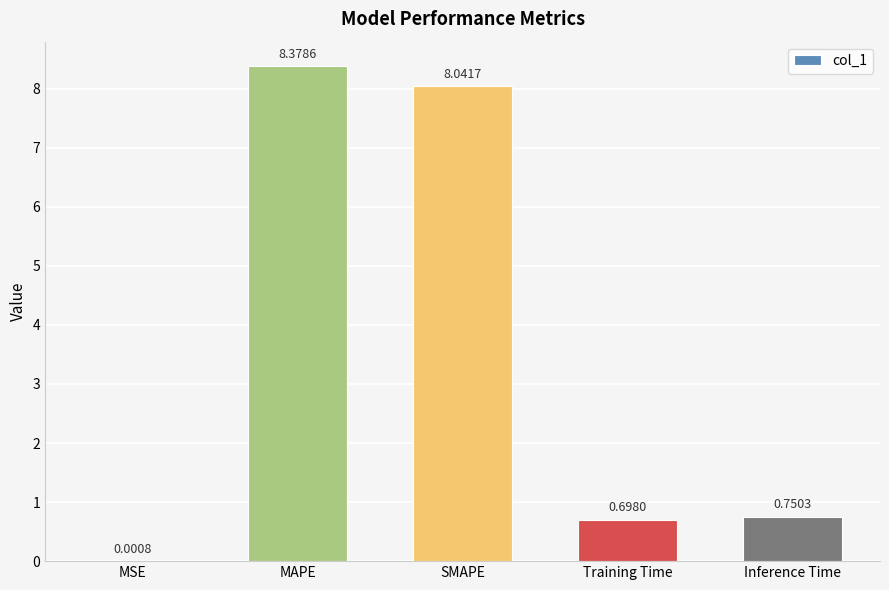

How many distinct data groups are displayed?

1